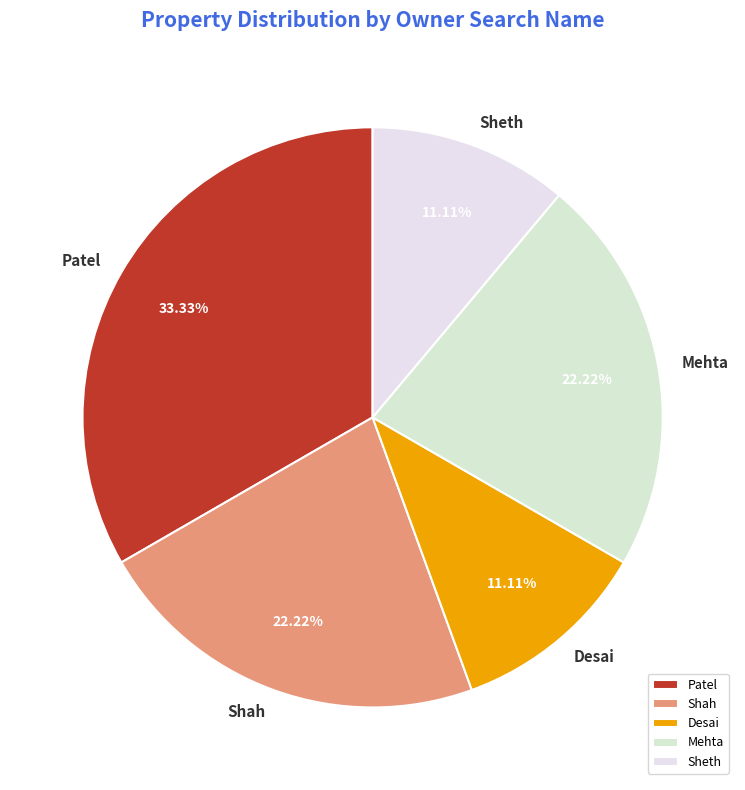

To the nearest percent, what is the difference between the largest and smallest slice percentages?

22%